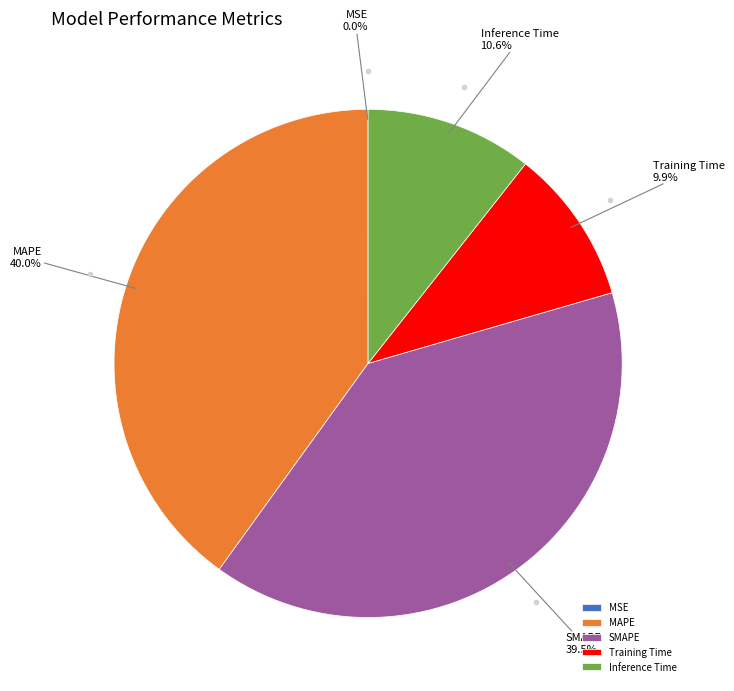

The Inference Time slice represents 11% of the pie. True or false?

True